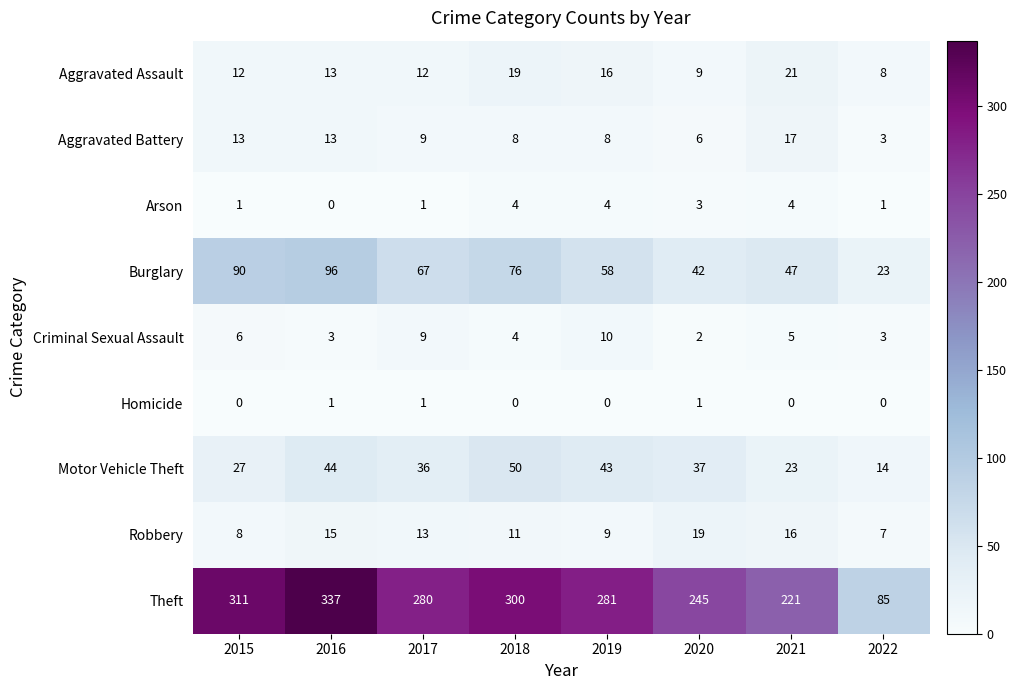

Which series changed the most between 2017 and 2021?

Theft